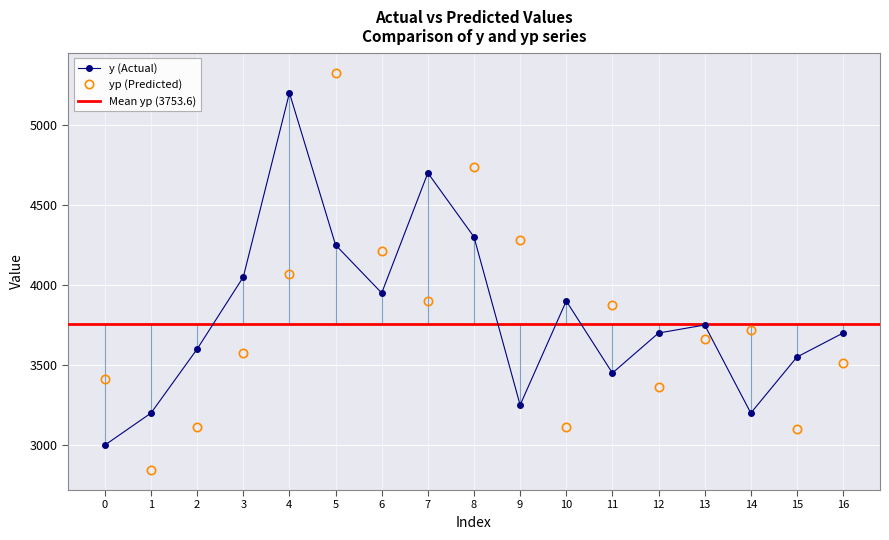

Which series has the largest total across all categories?

y